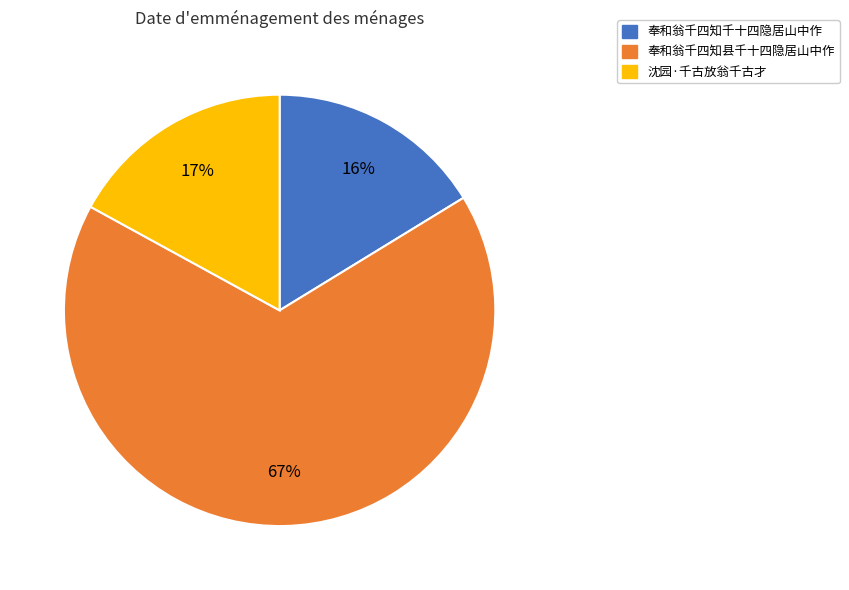

Which has a higher value, 奉和翁千四知千十四隐居山中作 or 奉和翁千四知县千十四隐居山中作?

奉和翁千四知县千十四隐居山中作